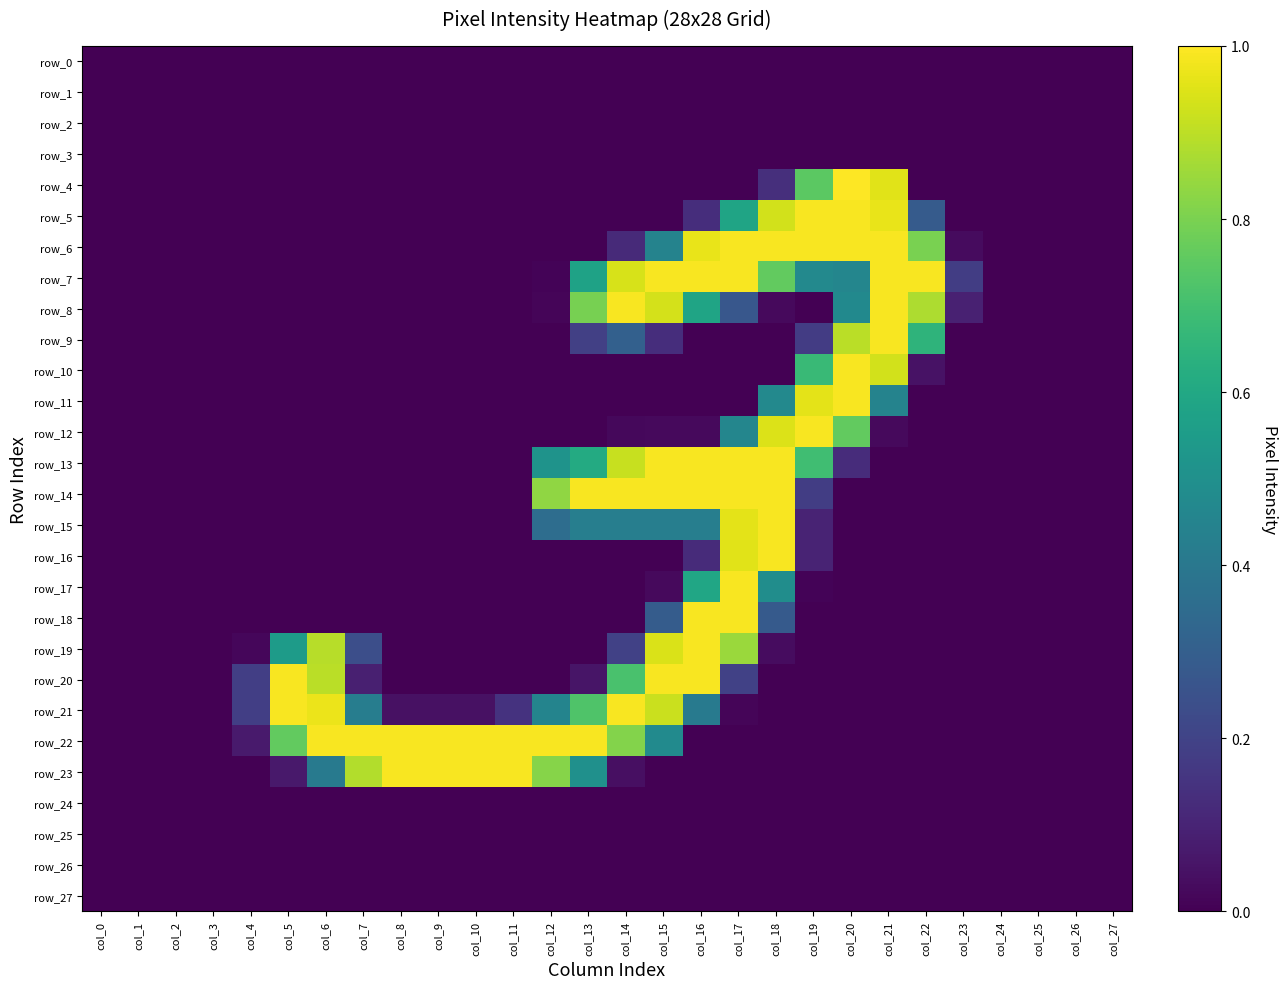

Reading left to right, extract all data points from this chart.

row_0: col_0=0.0	col_1=0.0	col_2=0.0	col_3=0.0	col_4=0.0	col_5=0.0	col_6=0.0	col_7=0.0	col_8=0.0	col_9=0.0	col_10=0.0	col_11=0.0	col_12=0.0	col_13=0.0	col_14=0.0	col_15=0.0	col_16=0.0	col_17=0.0	col_18=0.0	col_19=0.0	col_20=0.0	col_21=0.0	col_22=0.0	col_23=0.0	col_24=0.0	col_25=0.0	col_26=0.0	col_27=0.0
row_1: col_0=0.0	col_1=0.0	col_2=0.0	col_3=0.0	col_4=0.0	col_5=0.0	col_6=0.0	col_7=0.0	col_8=0.0	col_9=0.0	col_10=0.0	col_11=0.0	col_12=0.0	col_13=0.0	col_14=0.0	col_15=0.0	col_16=0.0	col_17=0.0	col_18=0.0	col_19=0.0	col_20=0.0	col_21=0.0	col_22=0.0	col_23=0.0	col_24=0.0	col_25=0.0	col_26=0.0	col_27=0.0
row_2: col_0=0.0	col_1=0.0	col_2=0.0	col_3=0.0	col_4=0.0	col_5=0.0	col_6=0.0	col_7=0.0	col_8=0.0	col_9=0.0	col_10=0.0	col_11=0.0	col_12=0.0	col_13=0.0	col_14=0.0	col_15=0.0	col_16=0.0	col_17=0.0	col_18=0.0	col_19=0.0	col_20=0.0	col_21=0.0	col_22=0.0	col_23=0.0	col_24=0.0	col_25=0.0	col_26=0.0	col_27=0.0
row_3: col_0=0.0	col_1=0.0	col_2=0.0	col_3=0.0	col_4=0.0	col_5=0.0	col_6=0.0	col_7=0.0	col_8=0.0	col_9=0.0	col_10=0.0	col_11=0.0	col_12=0.0	col_13=0.0	col_14=0.0	col_15=0.0	col_16=0.0	col_17=0.0	col_18=0.0	col_19=0.0	col_20=0.0	col_21=0.0	col_22=0.0	col_23=0.0	col_24=0.0	col_25=0.0	col_26=0.0	col_27=0.0
row_4: col_0=0.0	col_1=0.0	col_2=0.0	col_3=0.0	col_4=0.0	col_5=0.0	col_6=0.0	col_7=0.0	col_8=0.0	col_9=0.0	col_10=0.0	col_11=0.0	col_12=0.0	col_13=0.0	col_14=0.0	col_15=0.0	col_16=0.0	col_17=0.0	col_18=0.1	col_19=0.7	col_20=1.0	col_21=1.0	col_22=0.0	col_23=0.0	col_24=0.0	col_25=0.0	col_26=0.0	col_27=0.0
row_5: col_0=0.0	col_1=0.0	col_2=0.0	col_3=0.0	col_4=0.0	col_5=0.0	col_6=0.0	col_7=0.0	col_8=0.0	col_9=0.0	col_10=0.0	col_11=0.0	col_12=0.0	col_13=0.0	col_14=0.0	col_15=0.0	col_16=0.1	col_17=0.6	col_18=0.9	col_19=1.0	col_20=1.0	col_21=1.0	col_22=0.3	col_23=0.0	col_24=0.0	col_25=0.0	col_26=0.0	col_27=0.0
row_6: col_0=0.0	col_1=0.0	col_2=0.0	col_3=0.0	col_4=0.0	col_5=0.0	col_6=0.0	col_7=0.0	col_8=0.0	col_9=0.0	col_10=0.0	col_11=0.0	col_12=0.0	col_13=0.0	col_14=0.1	col_15=0.4	col_16=1.0	col_17=1.0	col_18=1.0	col_19=1.0	col_20=1.0	col_21=1.0	col_22=0.8	col_23=0.0	col_24=0.0	col_25=0.0	col_26=0.0	col_27=0.0
row_7: col_0=0.0	col_1=0.0	col_2=0.0	col_3=0.0	col_4=0.0	col_5=0.0	col_6=0.0	col_7=0.0	col_8=0.0	col_9=0.0	col_10=0.0	col_11=0.0	col_12=0.0	col_13=0.6	col_14=0.9	col_15=1.0	col_16=1.0	col_17=1.0	col_18=0.8	col_19=0.5	col_20=0.5	col_21=1.0	col_22=1.0	col_23=0.2	col_24=0.0	col_25=0.0	col_26=0.0	col_27=0.0
row_8: col_0=0.0	col_1=0.0	col_2=0.0	col_3=0.0	col_4=0.0	col_5=0.0	col_6=0.0	col_7=0.0	col_8=0.0	col_9=0.0	col_10=0.0	col_11=0.0	col_12=0.0	col_13=0.8	col_14=1.0	col_15=0.9	col_16=0.6	col_17=0.3	col_18=0.0	col_19=0.0	col_20=0.5	col_21=1.0	col_22=0.9	col_23=0.1	col_24=0.0	col_25=0.0	col_26=0.0	col_27=0.0
row_9: col_0=0.0	col_1=0.0	col_2=0.0	col_3=0.0	col_4=0.0	col_5=0.0	col_6=0.0	col_7=0.0	col_8=0.0	col_9=0.0	col_10=0.0	col_11=0.0	col_12=0.0	col_13=0.2	col_14=0.3	col_15=0.1	col_16=0.0	col_17=0.0	col_18=0.0	col_19=0.2	col_20=0.9	col_21=1.0	col_22=0.7	col_23=0.0	col_24=0.0	col_25=0.0	col_26=0.0	col_27=0.0
row_10: col_0=0.0	col_1=0.0	col_2=0.0	col_3=0.0	col_4=0.0	col_5=0.0	col_6=0.0	col_7=0.0	col_8=0.0	col_9=0.0	col_10=0.0	col_11=0.0	col_12=0.0	col_13=0.0	col_14=0.0	col_15=0.0	col_16=0.0	col_17=0.0	col_18=0.0	col_19=0.7	col_20=1.0	col_21=0.9	col_22=0.0	col_23=0.0	col_24=0.0	col_25=0.0	col_26=0.0	col_27=0.0
row_11: col_0=0.0	col_1=0.0	col_2=0.0	col_3=0.0	col_4=0.0	col_5=0.0	col_6=0.0	col_7=0.0	col_8=0.0	col_9=0.0	col_10=0.0	col_11=0.0	col_12=0.0	col_13=0.0	col_14=0.0	col_15=0.0	col_16=0.0	col_17=0.0	col_18=0.5	col_19=1.0	col_20=1.0	col_21=0.4	col_22=0.0	col_23=0.0	col_24=0.0	col_25=0.0	col_26=0.0	col_27=0.0
row_12: col_0=0.0	col_1=0.0	col_2=0.0	col_3=0.0	col_4=0.0	col_5=0.0	col_6=0.0	col_7=0.0	col_8=0.0	col_9=0.0	col_10=0.0	col_11=0.0	col_12=0.0	col_13=0.0	col_14=0.0	col_15=0.0	col_16=0.0	col_17=0.5	col_18=0.9	col_19=1.0	col_20=0.8	col_21=0.0	col_22=0.0	col_23=0.0	col_24=0.0	col_25=0.0	col_26=0.0	col_27=0.0
row_13: col_0=0.0	col_1=0.0	col_2=0.0	col_3=0.0	col_4=0.0	col_5=0.0	col_6=0.0	col_7=0.0	col_8=0.0	col_9=0.0	col_10=0.0	col_11=0.0	col_12=0.5	col_13=0.6	col_14=0.9	col_15=1.0	col_16=1.0	col_17=1.0	col_18=1.0	col_19=0.7	col_20=0.1	col_21=0.0	col_22=0.0	col_23=0.0	col_24=0.0	col_25=0.0	col_26=0.0	col_27=0.0
row_14: col_0=0.0	col_1=0.0	col_2=0.0	col_3=0.0	col_4=0.0	col_5=0.0	col_6=0.0	col_7=0.0	col_8=0.0	col_9=0.0	col_10=0.0	col_11=0.0	col_12=0.8	col_13=1.0	col_14=1.0	col_15=1.0	col_16=1.0	col_17=1.0	col_18=1.0	col_19=0.2	col_20=0.0	col_21=0.0	col_22=0.0	col_23=0.0	col_24=0.0	col_25=0.0	col_26=0.0	col_27=0.0
row_15: col_0=0.0	col_1=0.0	col_2=0.0	col_3=0.0	col_4=0.0	col_5=0.0	col_6=0.0	col_7=0.0	col_8=0.0	col_9=0.0	col_10=0.0	col_11=0.0	col_12=0.4	col_13=0.4	col_14=0.4	col_15=0.4	col_16=0.4	col_17=1.0	col_18=1.0	col_19=0.1	col_20=0.0	col_21=0.0	col_22=0.0	col_23=0.0	col_24=0.0	col_25=0.0	col_26=0.0	col_27=0.0
row_16: col_0=0.0	col_1=0.0	col_2=0.0	col_3=0.0	col_4=0.0	col_5=0.0	col_6=0.0	col_7=0.0	col_8=0.0	col_9=0.0	col_10=0.0	col_11=0.0	col_12=0.0	col_13=0.0	col_14=0.0	col_15=0.0	col_16=0.1	col_17=1.0	col_18=1.0	col_19=0.1	col_20=0.0	col_21=0.0	col_22=0.0	col_23=0.0	col_24=0.0	col_25=0.0	col_26=0.0	col_27=0.0
row_17: col_0=0.0	col_1=0.0	col_2=0.0	col_3=0.0	col_4=0.0	col_5=0.0	col_6=0.0	col_7=0.0	col_8=0.0	col_9=0.0	col_10=0.0	col_11=0.0	col_12=0.0	col_13=0.0	col_14=0.0	col_15=0.0	col_16=0.6	col_17=1.0	col_18=0.5	col_19=0.0	col_20=0.0	col_21=0.0	col_22=0.0	col_23=0.0	col_24=0.0	col_25=0.0	col_26=0.0	col_27=0.0
row_18: col_0=0.0	col_1=0.0	col_2=0.0	col_3=0.0	col_4=0.0	col_5=0.0	col_6=0.0	col_7=0.0	col_8=0.0	col_9=0.0	col_10=0.0	col_11=0.0	col_12=0.0	col_13=0.0	col_14=0.0	col_15=0.3	col_16=1.0	col_17=1.0	col_18=0.3	col_19=0.0	col_20=0.0	col_21=0.0	col_22=0.0	col_23=0.0	col_24=0.0	col_25=0.0	col_26=0.0	col_27=0.0
row_19: col_0=0.0	col_1=0.0	col_2=0.0	col_3=0.0	col_4=0.0	col_5=0.5	col_6=0.9	col_7=0.2	col_8=0.0	col_9=0.0	col_10=0.0	col_11=0.0	col_12=0.0	col_13=0.0	col_14=0.2	col_15=0.9	col_16=1.0	col_17=0.9	col_18=0.0	col_19=0.0	col_20=0.0	col_21=0.0	col_22=0.0	col_23=0.0	col_24=0.0	col_25=0.0	col_26=0.0	col_27=0.0
row_20: col_0=0.0	col_1=0.0	col_2=0.0	col_3=0.0	col_4=0.2	col_5=1.0	col_6=0.9	col_7=0.1	col_8=0.0	col_9=0.0	col_10=0.0	col_11=0.0	col_12=0.0	col_13=0.1	col_14=0.7	col_15=1.0	col_16=1.0	col_17=0.2	col_18=0.0	col_19=0.0	col_20=0.0	col_21=0.0	col_22=0.0	col_23=0.0	col_24=0.0	col_25=0.0	col_26=0.0	col_27=0.0
row_21: col_0=0.0	col_1=0.0	col_2=0.0	col_3=0.0	col_4=0.2	col_5=1.0	col_6=1.0	col_7=0.4	col_8=0.0	col_9=0.0	col_10=0.0	col_11=0.1	col_12=0.5	col_13=0.7	col_14=1.0	col_15=0.9	col_16=0.4	col_17=0.0	col_18=0.0	col_19=0.0	col_20=0.0	col_21=0.0	col_22=0.0	col_23=0.0	col_24=0.0	col_25=0.0	col_26=0.0	col_27=0.0
row_22: col_0=0.0	col_1=0.0	col_2=0.0	col_3=0.0	col_4=0.1	col_5=0.8	col_6=1.0	col_7=1.0	col_8=1.0	col_9=1.0	col_10=1.0	col_11=1.0	col_12=1.0	col_13=1.0	col_14=0.8	col_15=0.5	col_16=0.0	col_17=0.0	col_18=0.0	col_19=0.0	col_20=0.0	col_21=0.0	col_22=0.0	col_23=0.0	col_24=0.0	col_25=0.0	col_26=0.0	col_27=0.0
row_23: col_0=0.0	col_1=0.0	col_2=0.0	col_3=0.0	col_4=0.0	col_5=0.1	col_6=0.4	col_7=0.9	col_8=1.0	col_9=1.0	col_10=1.0	col_11=1.0	col_12=0.8	col_13=0.5	col_14=0.0	col_15=0.0	col_16=0.0	col_17=0.0	col_18=0.0	col_19=0.0	col_20=0.0	col_21=0.0	col_22=0.0	col_23=0.0	col_24=0.0	col_25=0.0	col_26=0.0	col_27=0.0
row_24: col_0=0.0	col_1=0.0	col_2=0.0	col_3=0.0	col_4=0.0	col_5=0.0	col_6=0.0	col_7=0.0	col_8=0.0	col_9=0.0	col_10=0.0	col_11=0.0	col_12=0.0	col_13=0.0	col_14=0.0	col_15=0.0	col_16=0.0	col_17=0.0	col_18=0.0	col_19=0.0	col_20=0.0	col_21=0.0	col_22=0.0	col_23=0.0	col_24=0.0	col_25=0.0	col_26=0.0	col_27=0.0
row_25: col_0=0.0	col_1=0.0	col_2=0.0	col_3=0.0	col_4=0.0	col_5=0.0	col_6=0.0	col_7=0.0	col_8=0.0	col_9=0.0	col_10=0.0	col_11=0.0	col_12=0.0	col_13=0.0	col_14=0.0	col_15=0.0	col_16=0.0	col_17=0.0	col_18=0.0	col_19=0.0	col_20=0.0	col_21=0.0	col_22=0.0	col_23=0.0	col_24=0.0	col_25=0.0	col_26=0.0	col_27=0.0
row_26: col_0=0.0	col_1=0.0	col_2=0.0	col_3=0.0	col_4=0.0	col_5=0.0	col_6=0.0	col_7=0.0	col_8=0.0	col_9=0.0	col_10=0.0	col_11=0.0	col_12=0.0	col_13=0.0	col_14=0.0	col_15=0.0	col_16=0.0	col_17=0.0	col_18=0.0	col_19=0.0	col_20=0.0	col_21=0.0	col_22=0.0	col_23=0.0	col_24=0.0	col_25=0.0	col_26=0.0	col_27=0.0
row_27: col_0=0.0	col_1=0.0	col_2=0.0	col_3=0.0	col_4=0.0	col_5=0.0	col_6=0.0	col_7=0.0	col_8=0.0	col_9=0.0	col_10=0.0	col_11=0.0	col_12=0.0	col_13=0.0	col_14=0.0	col_15=0.0	col_16=0.0	col_17=0.0	col_18=0.0	col_19=0.0	col_20=0.0	col_21=0.0	col_22=0.0	col_23=0.0	col_24=0.0	col_25=0.0	col_26=0.0	col_27=0.0